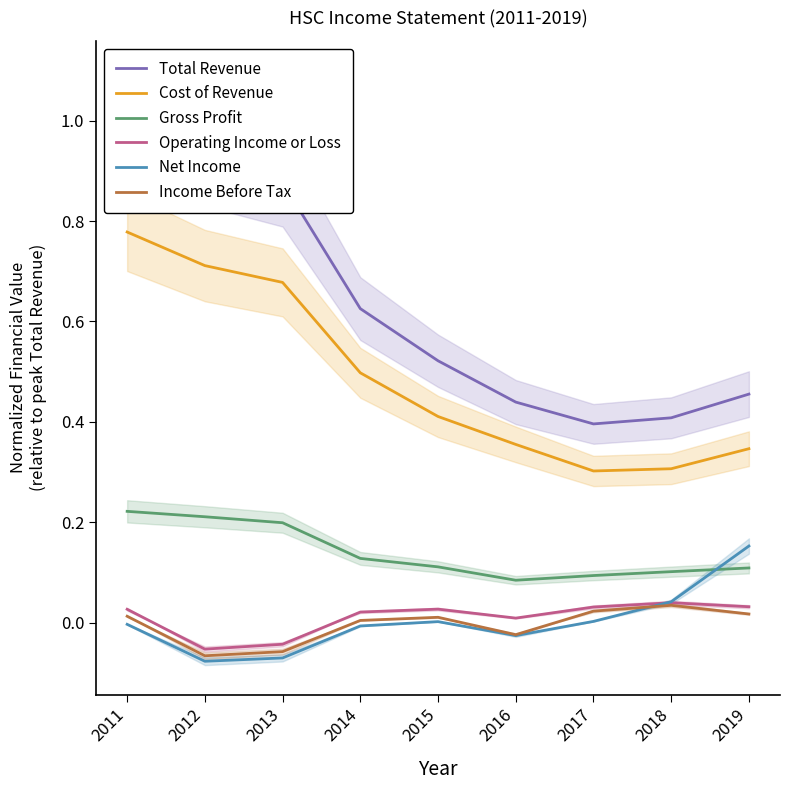

The Income Before Tax series shows 0.0 at 2017. True or false?

True